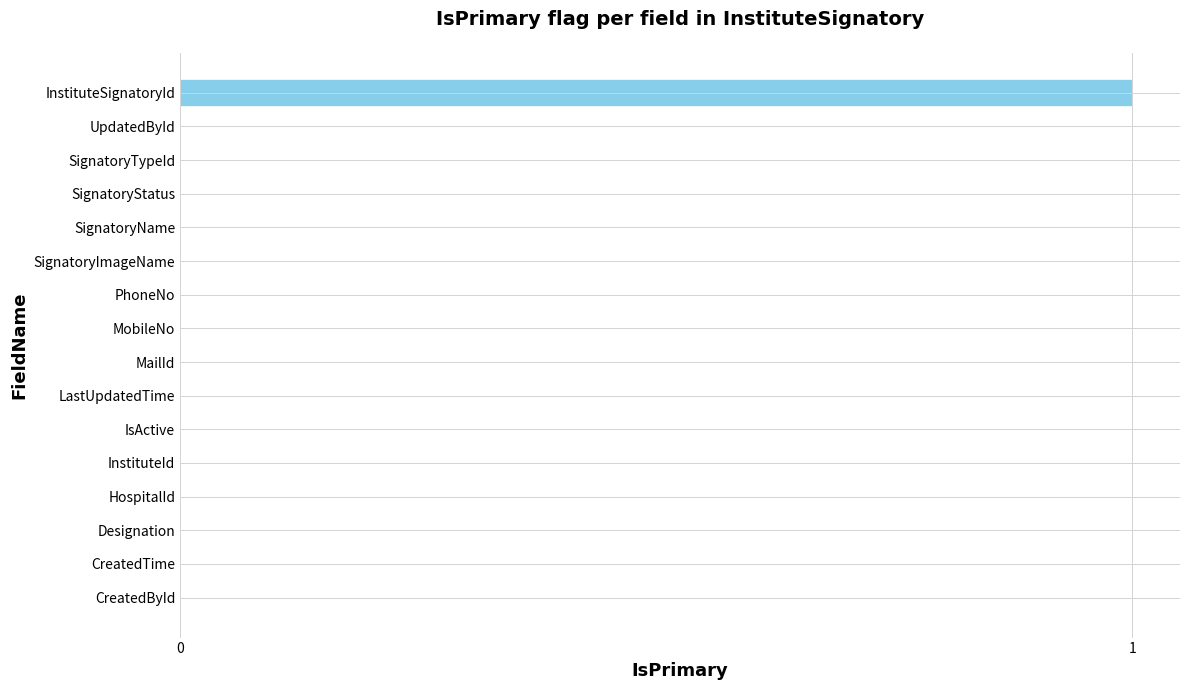

Which has a higher value, SignatoryName or InstituteSignatoryId?

InstituteSignatoryId